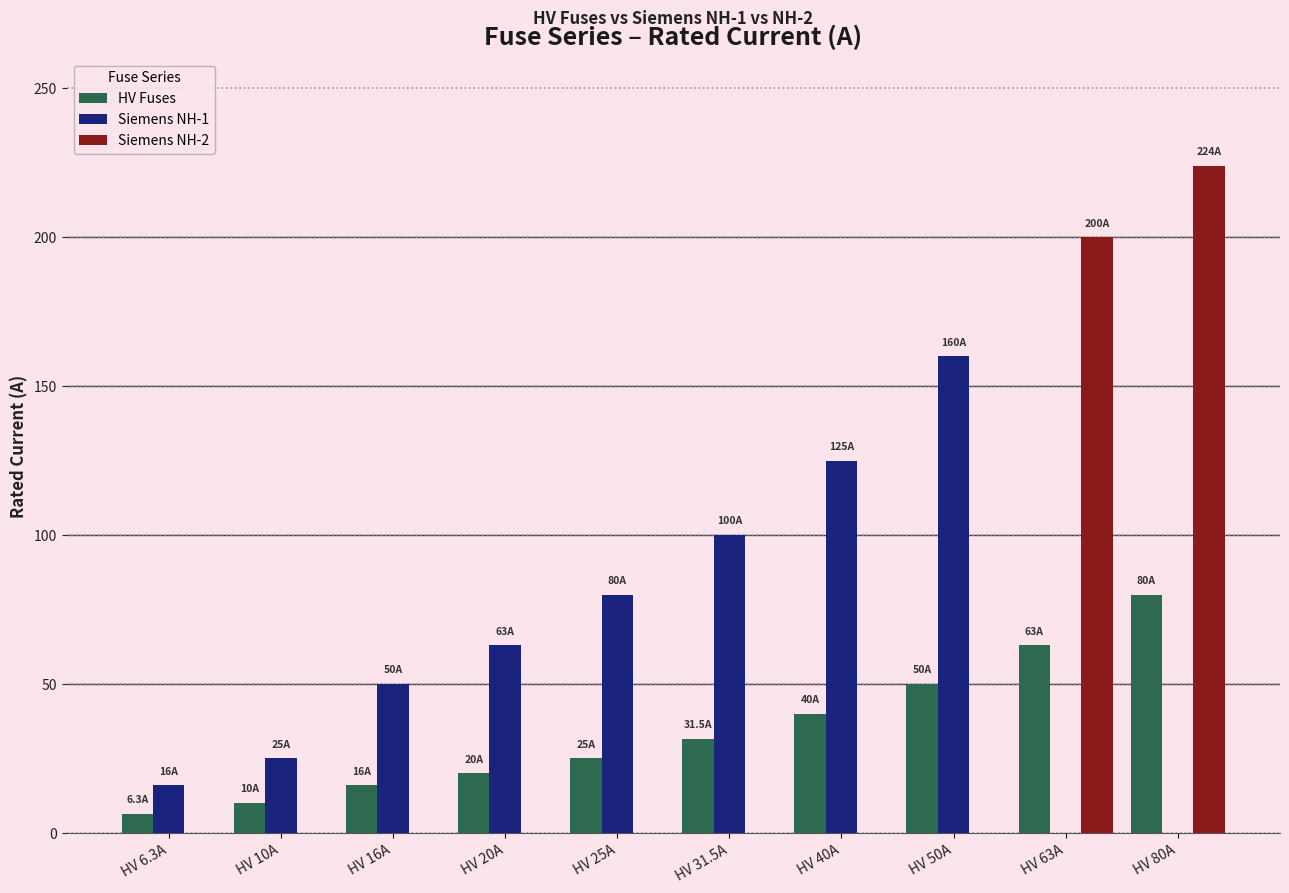

Reading left to right, extract all data points from this chart.

HV Fuses: 6.3	10.0	16.0	20.0	25.0	31.5	40.0	50.0	63.0	80.0
Siemens NH-1: 16.0	25.0	50.0	63.0	80.0	100.0	125.0	160.0	0.0	0.0
Siemens NH-2: 0.0	0.0	0.0	0.0	0.0	0.0	0.0	0.0	200.0	224.0